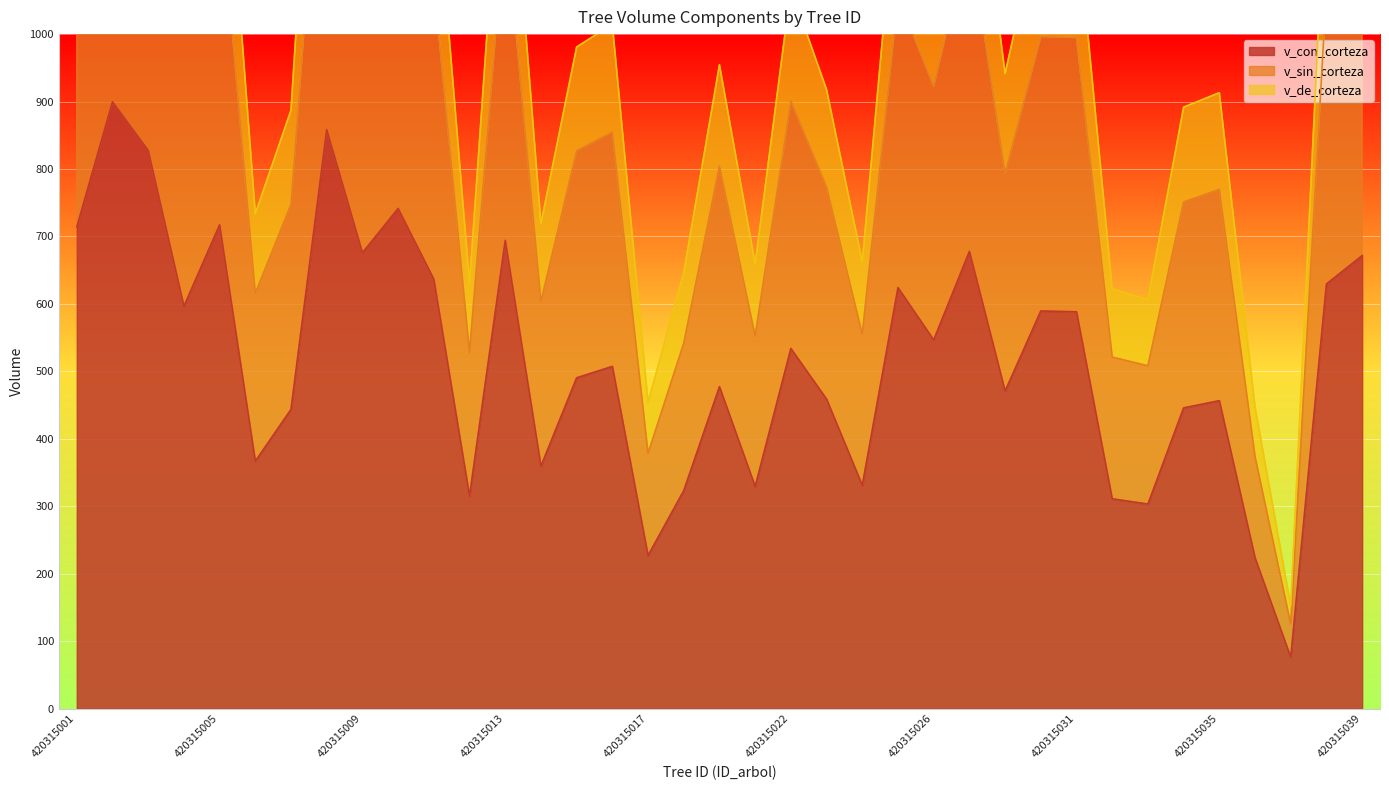

The v_con_corteza series shows 219.8 at 420315029. True or false?

False